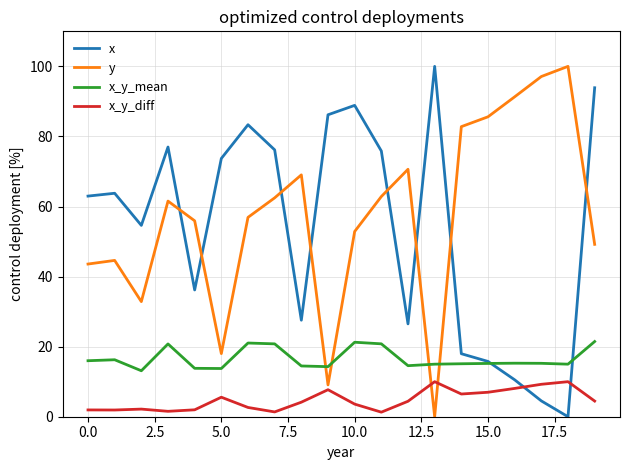

True or false: x_y_mean and x cross at least once.

True